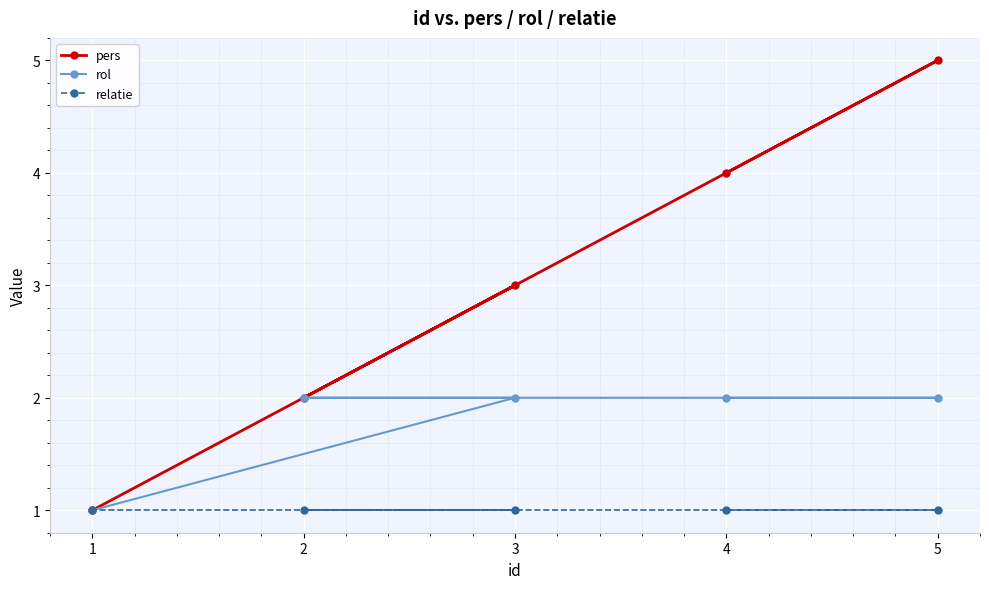

Reading right to left, extract all data points from this chart.

pers: 5=5	4=4	3=3	2=2	1=1
rol: 5=2	4=2	3=2	2=2	1=1
relatie: 5=1	4=1	3=1	2=1	1=1